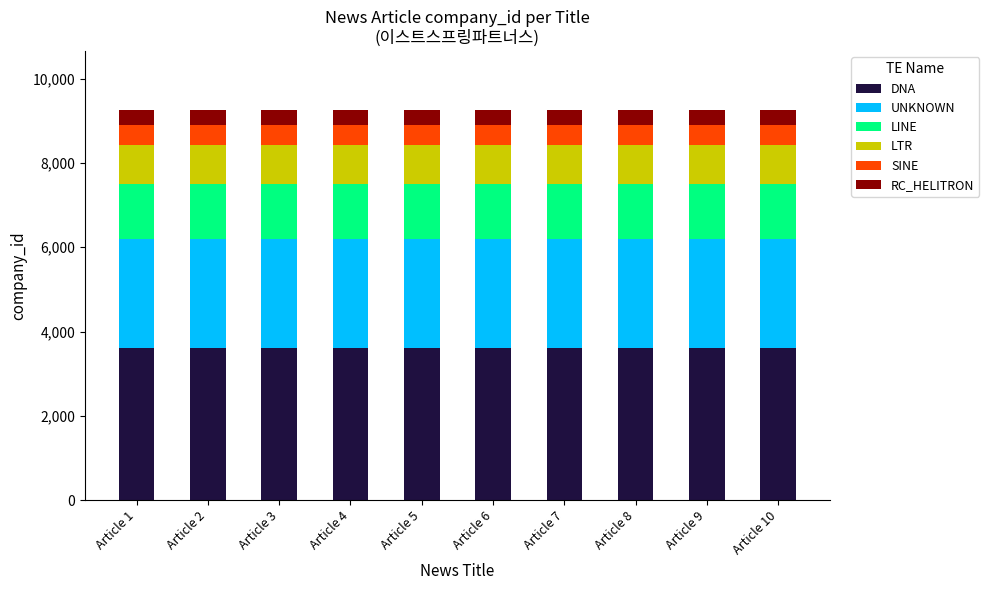

What is the total value across all series at Article 1?

9260